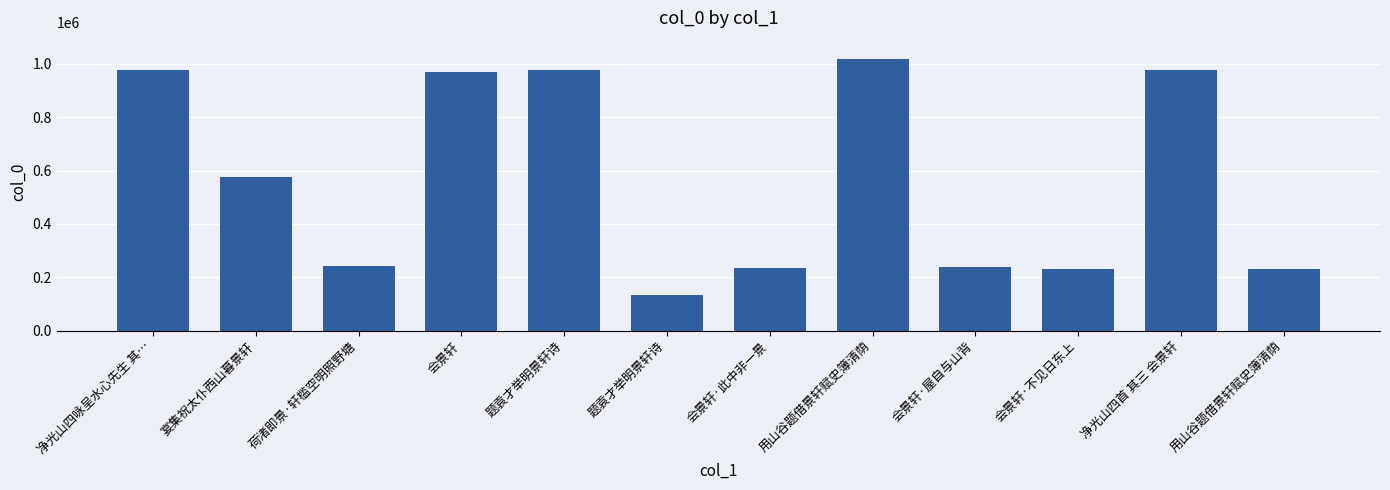

How many data points are less than 577007?

6